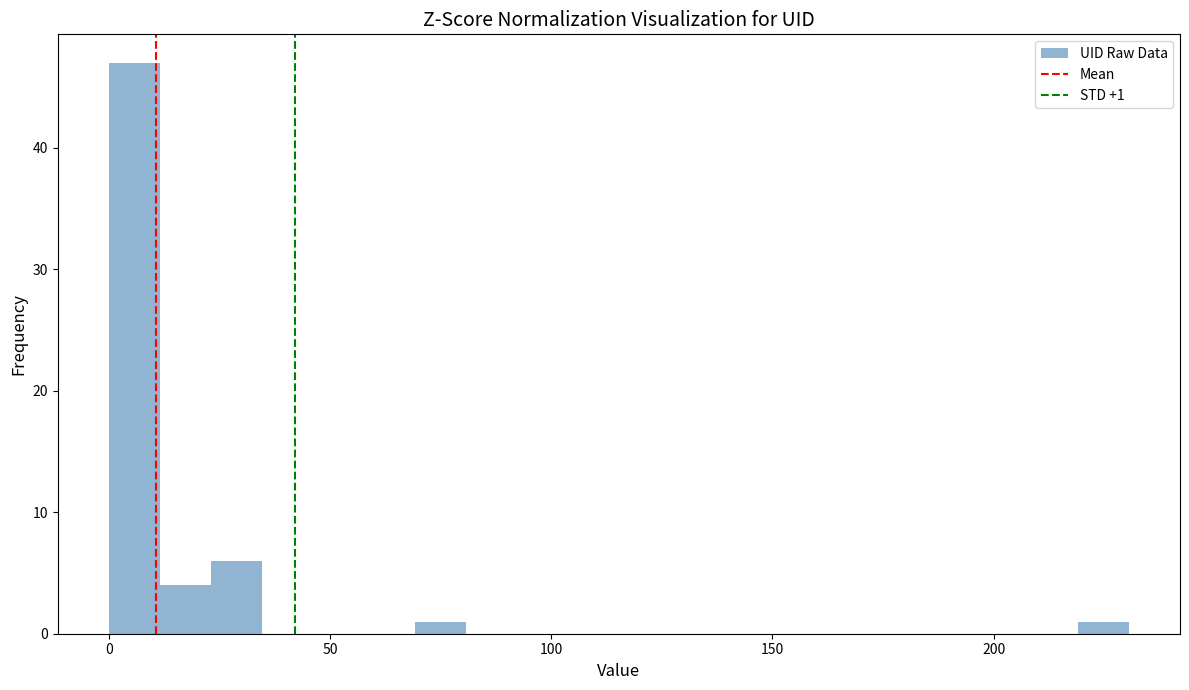

Around what value on the x-axis is the tallest bar? Give the approximate position of its centre, as read against the axis.

5